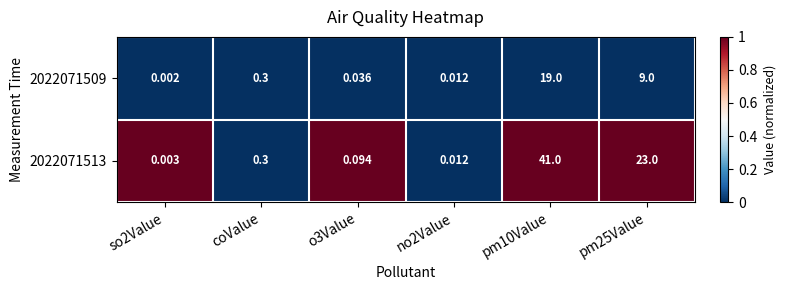

At which category is the sum across all series the highest?

pm10Value